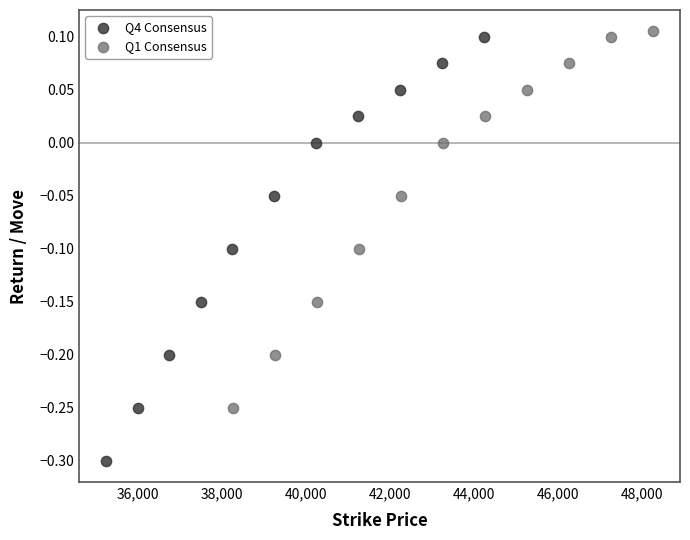

Which series has the widest spread of Y values?

Q4 Consensus